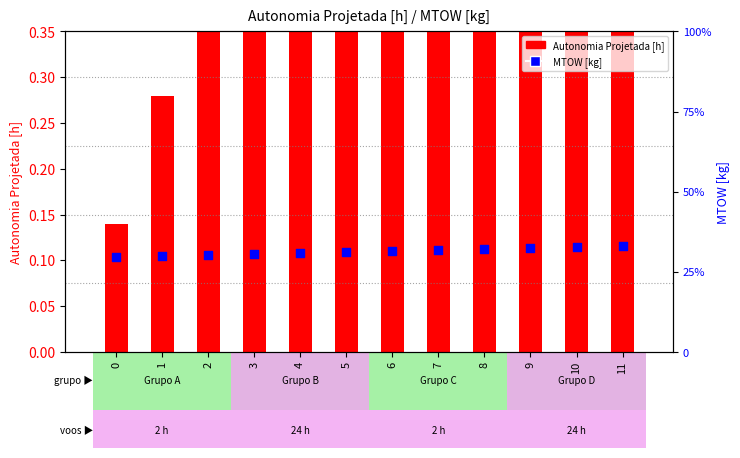

At which category is the sum across all series the highest?

11